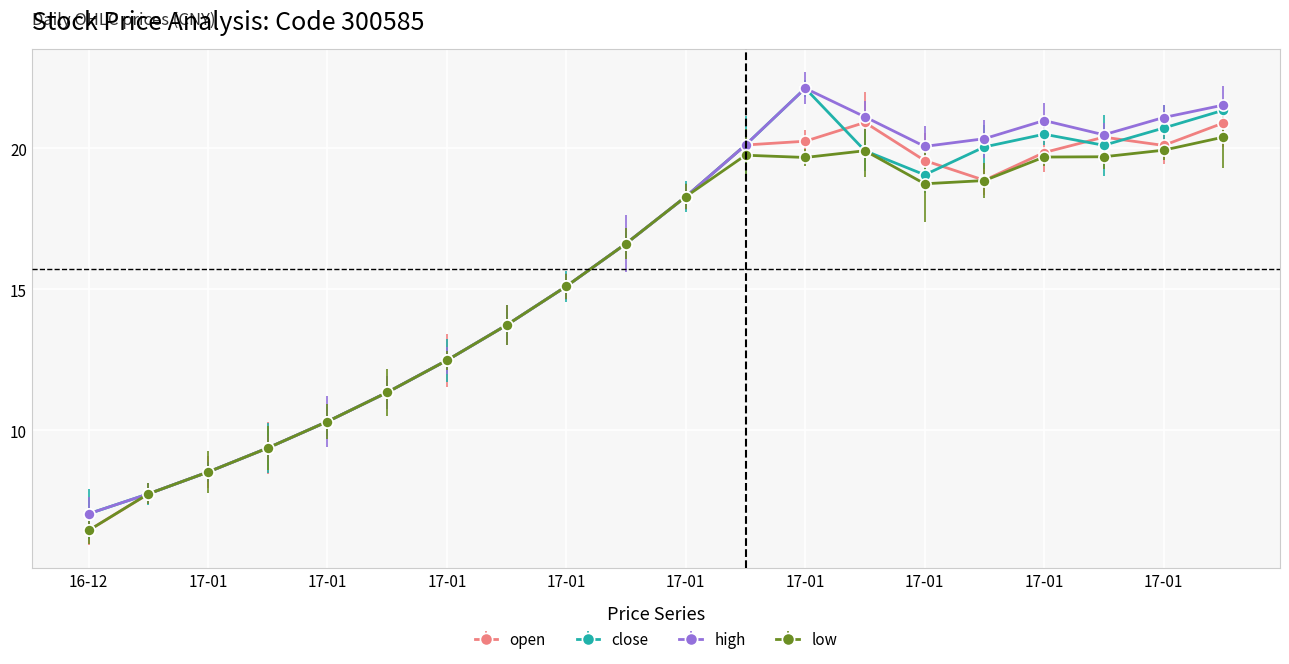

What is the maximum value for high?

22.1